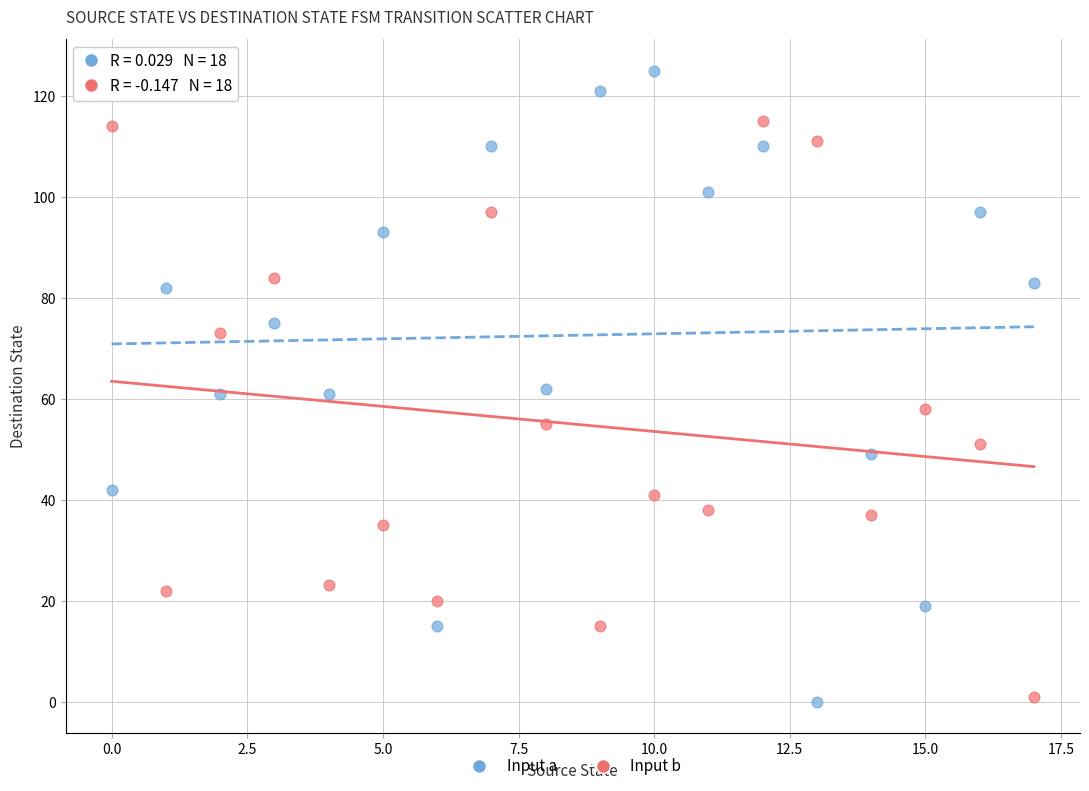

Which series has the widest spread of Y values?

Input a